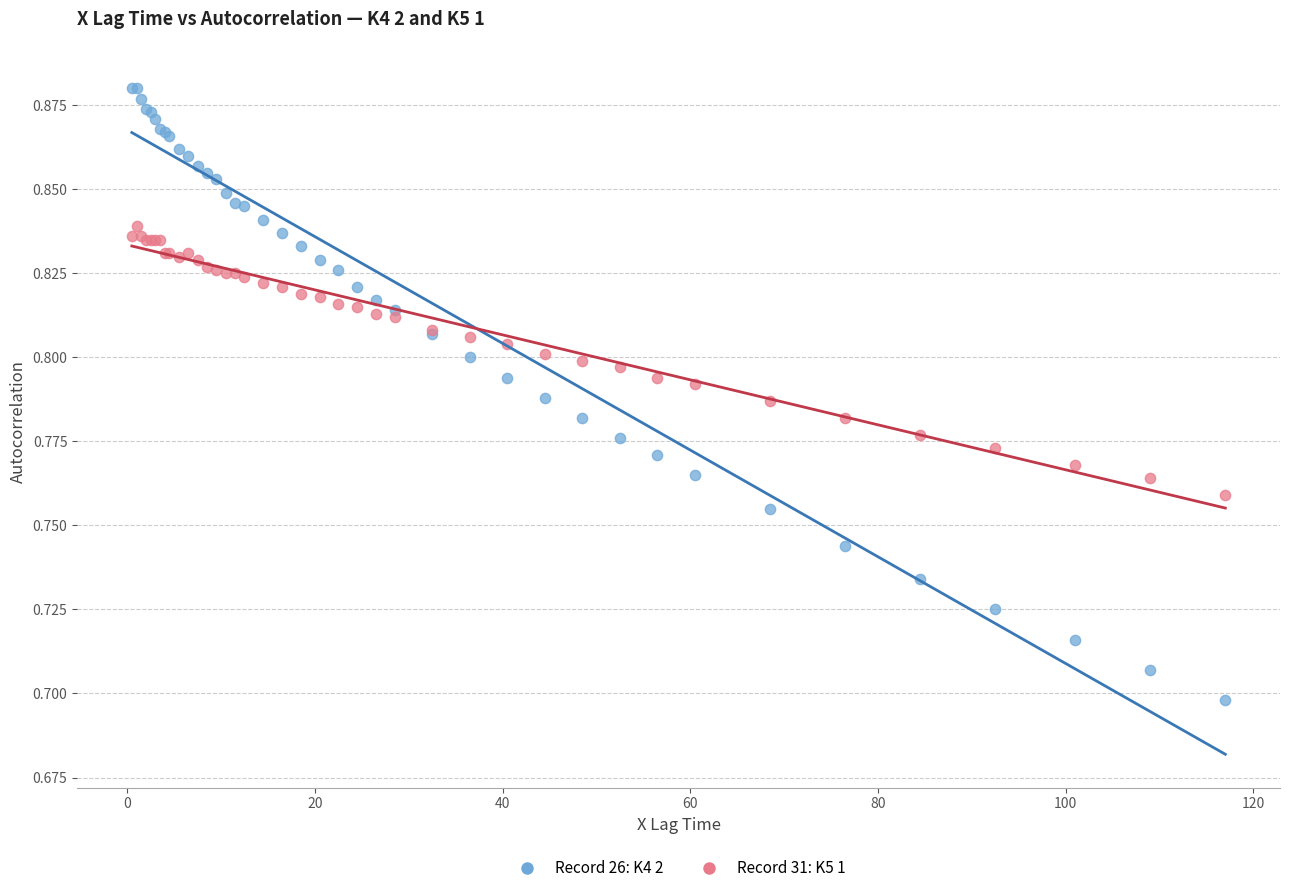

Which series contains the lowest Y value?

Record 26: K4 2